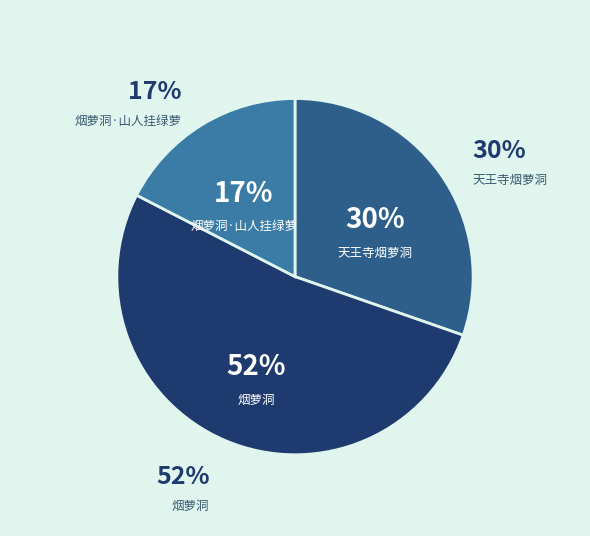

To the nearest percent, what is the average slice percentage?

33%